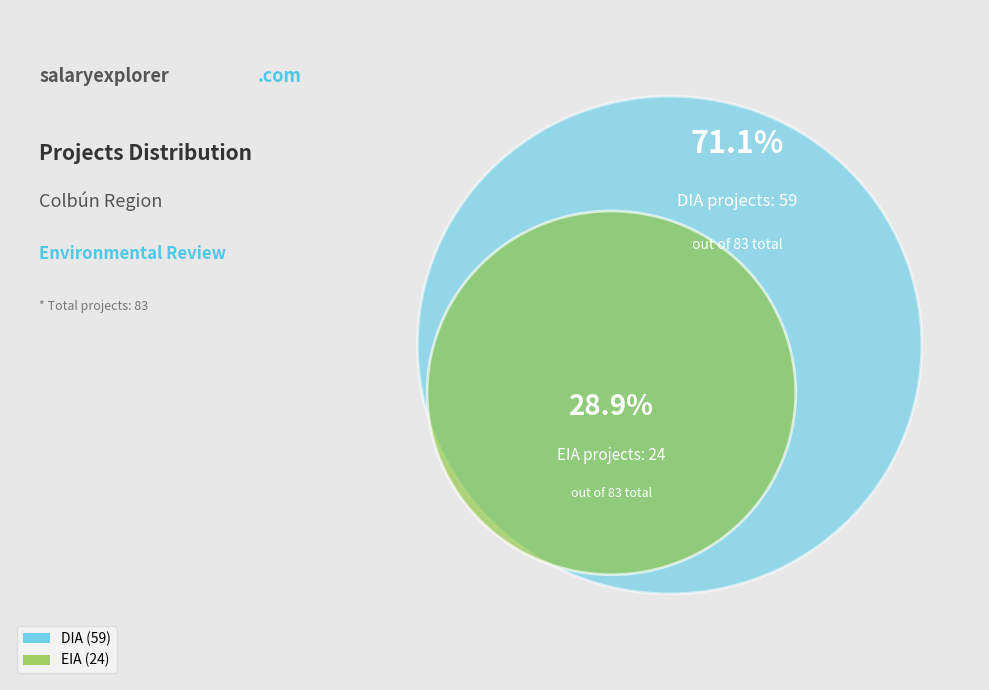

How many slices are in this pie chart?

2